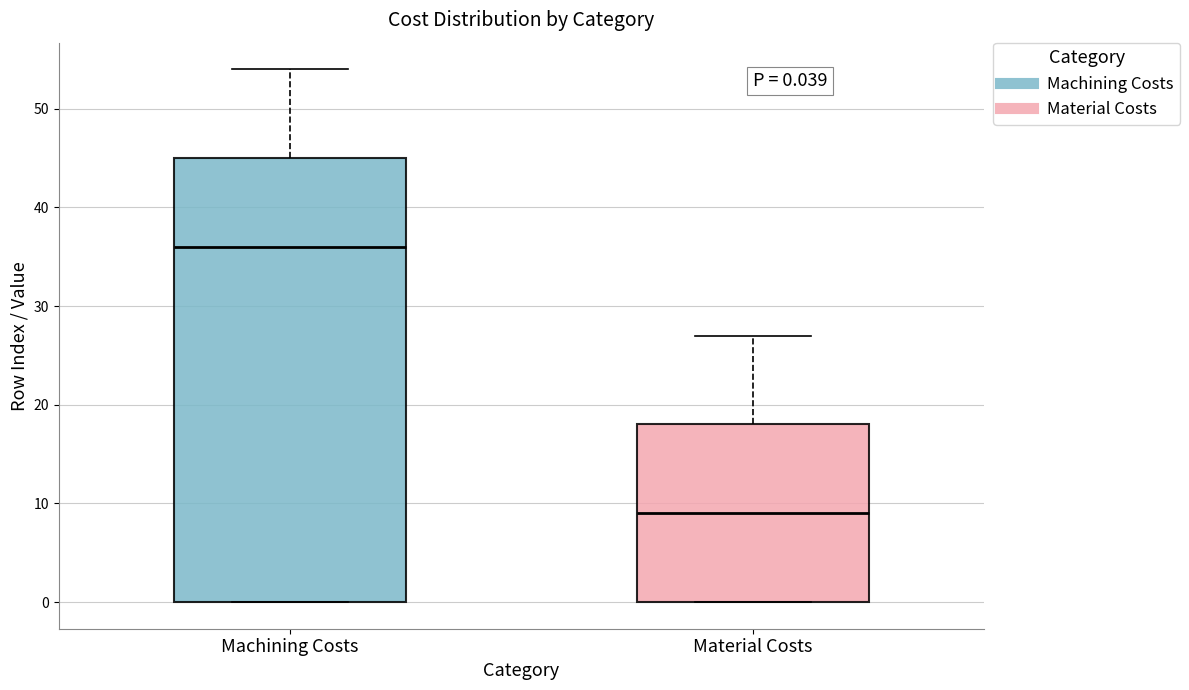

Which box is the tallest, from its lower edge to its upper edge?

Machining Costs